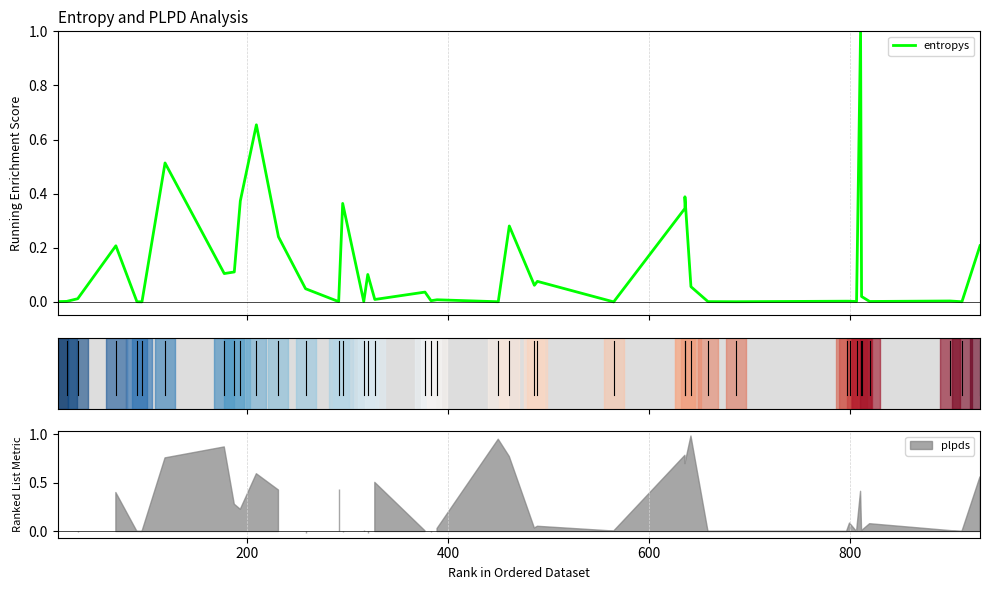

Count the number of values greater than 0.

39